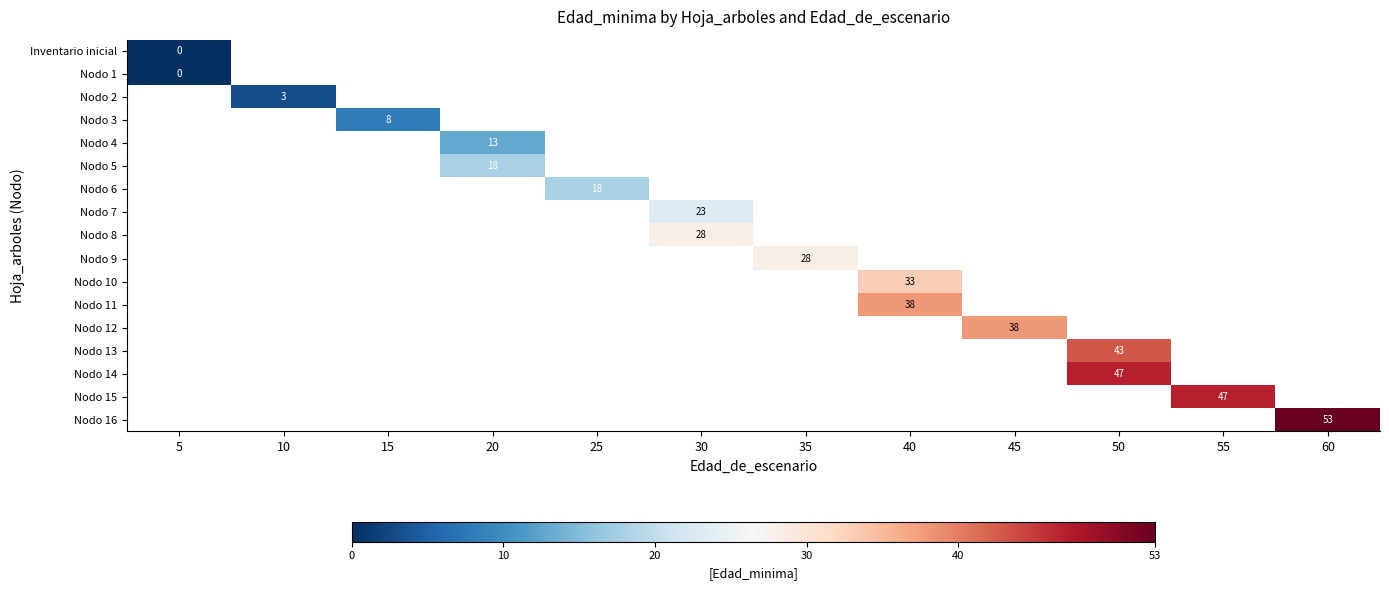

What is the greatest value displayed?

53.0